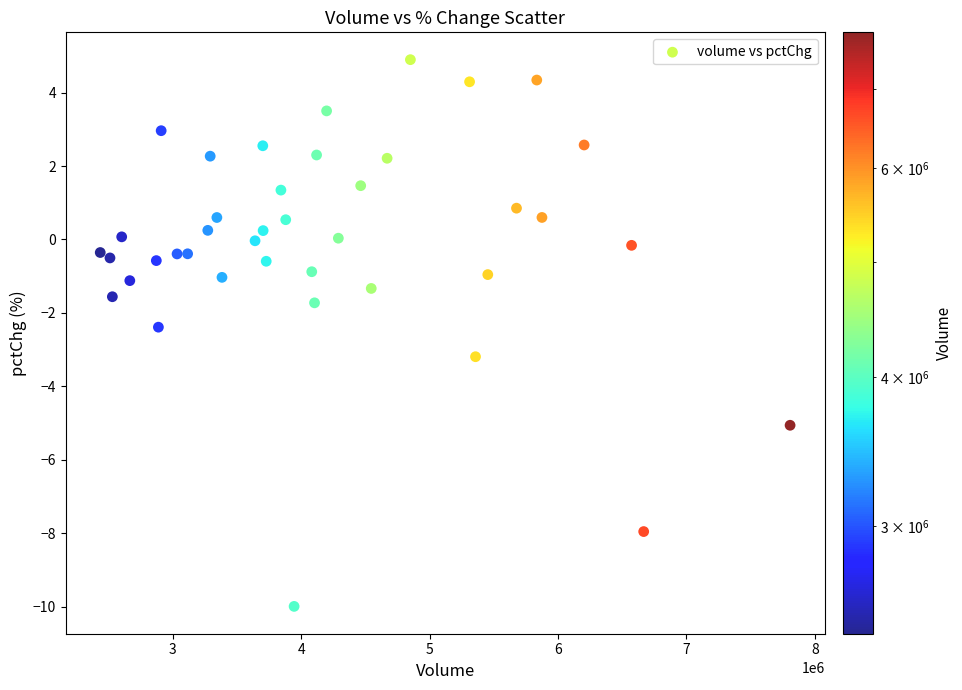

What is the range of X values (max minus min)?

5373033.0